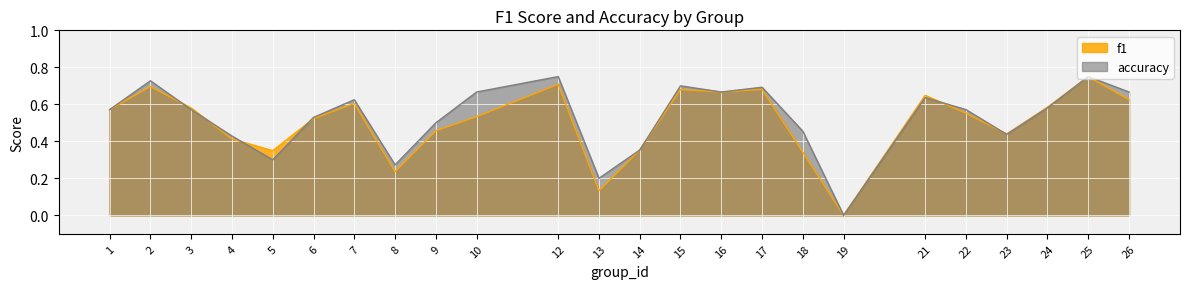

What is the value of the accuracy point at the 4th from the left?

0.4